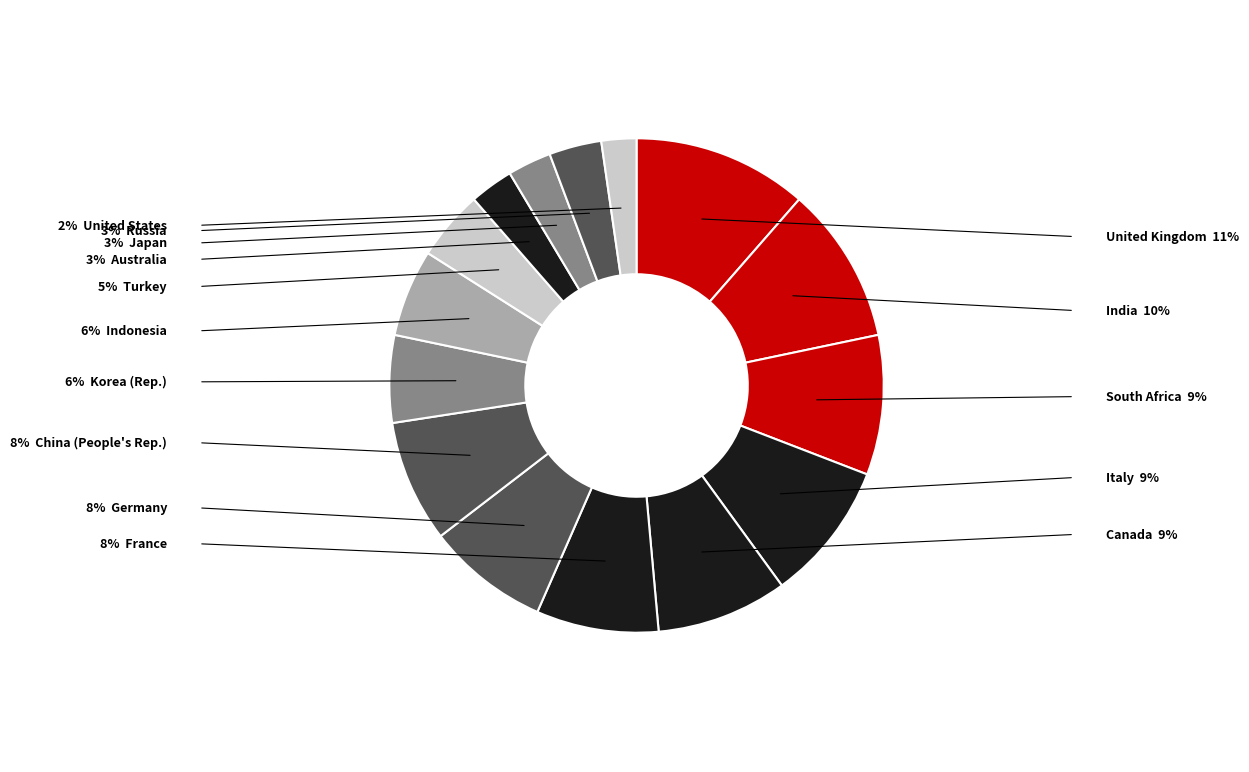

Which slice is the smallest?

United States